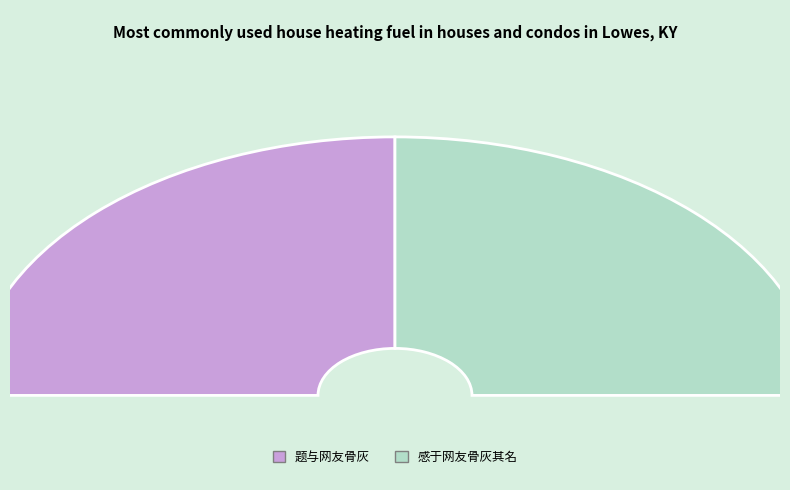

Which category accounts for the majority?

感于网友骨灰其名